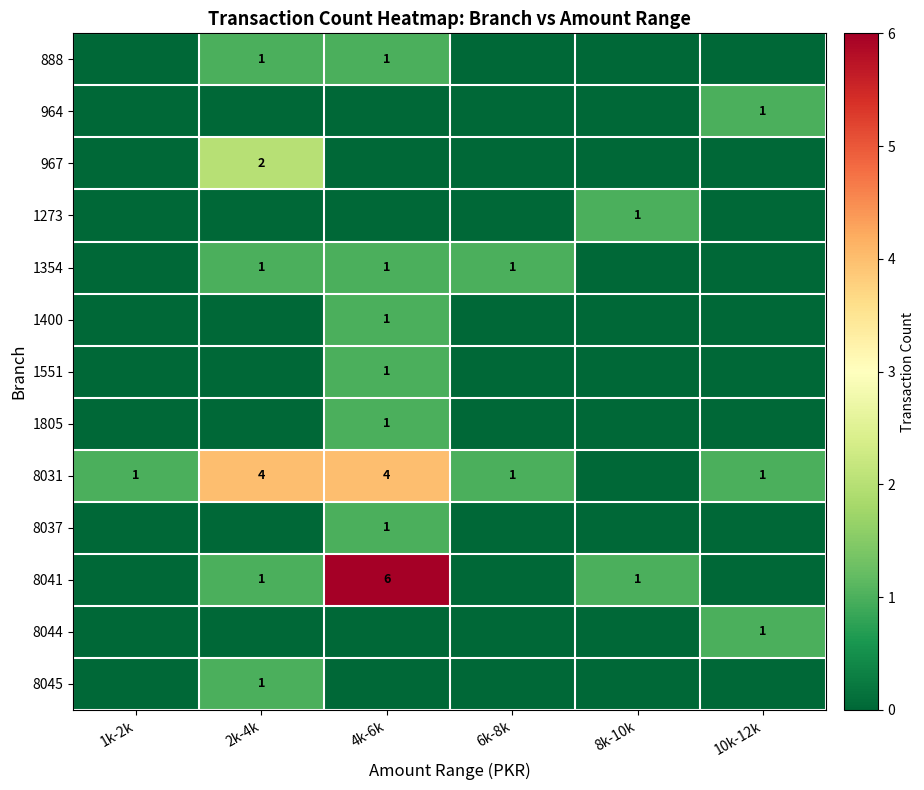

Is it true that 967 equals 1 at 2k-4k?

False